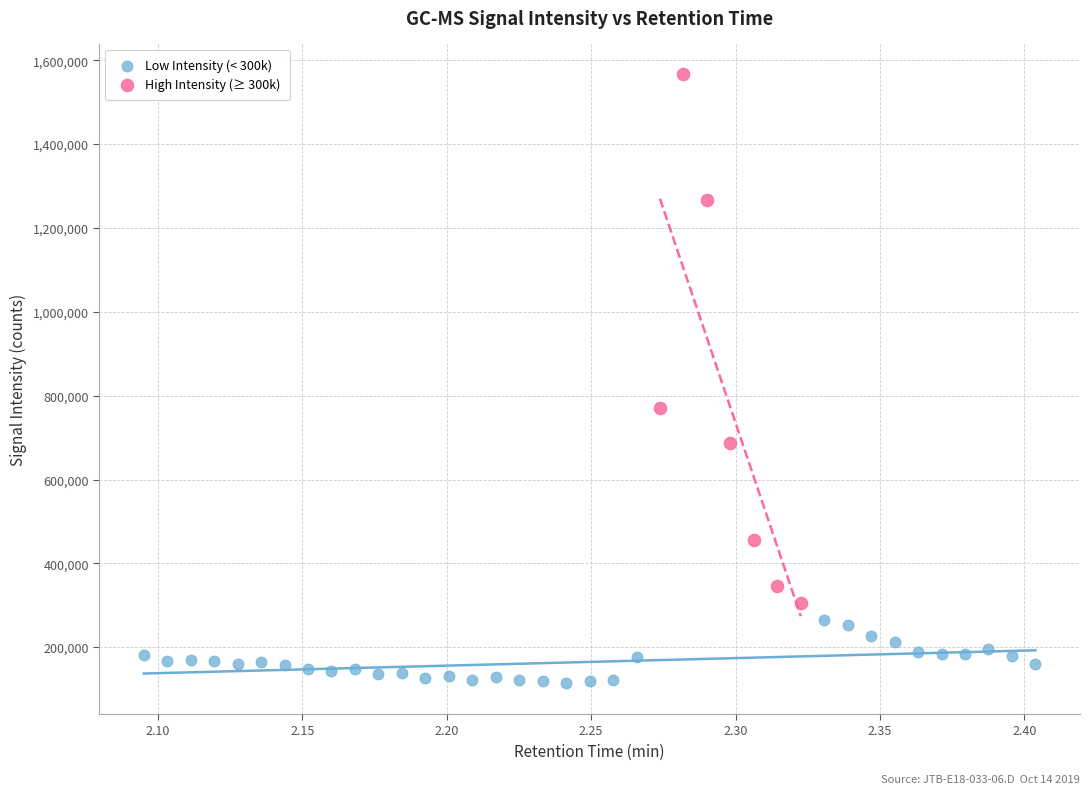

Which series reaches the minimum Y coordinate?

Low Intensity (< 300k)